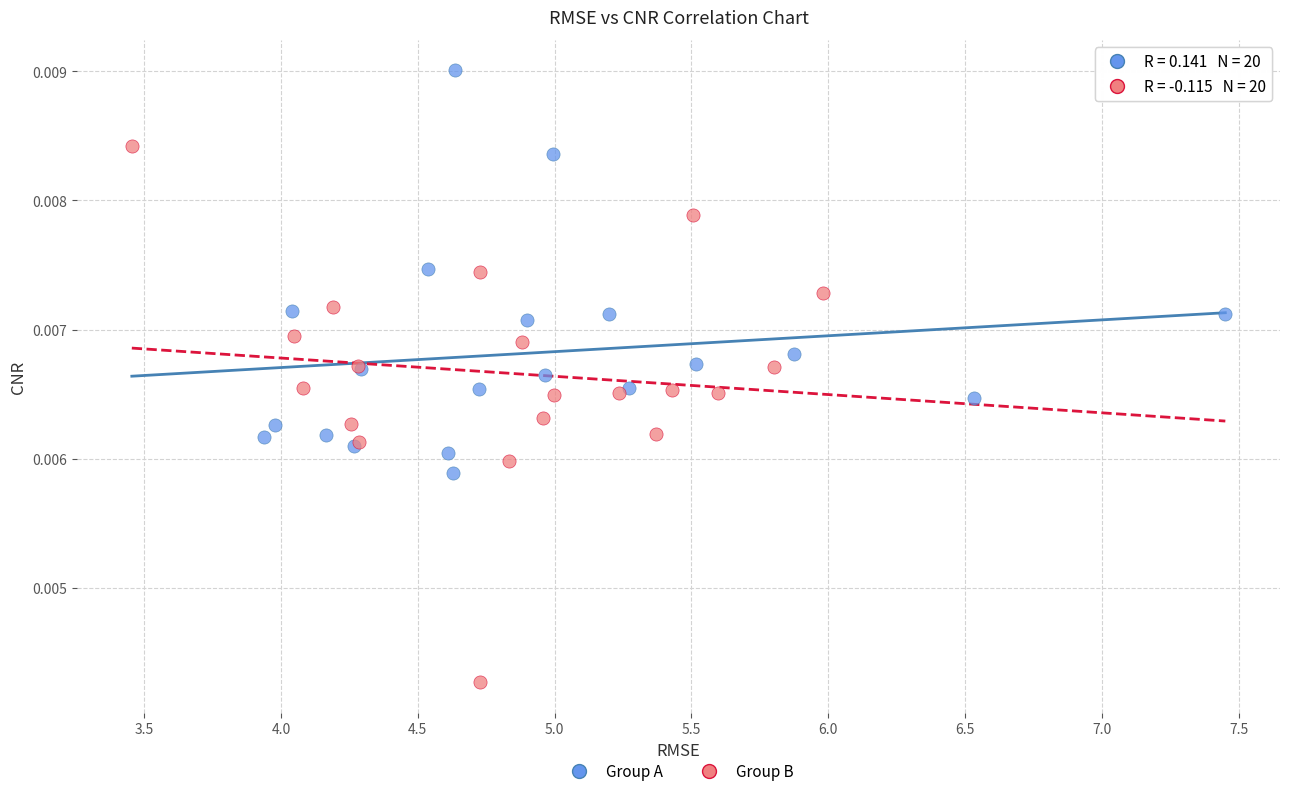

Which series has the largest Y range (max minus min)?

Group B